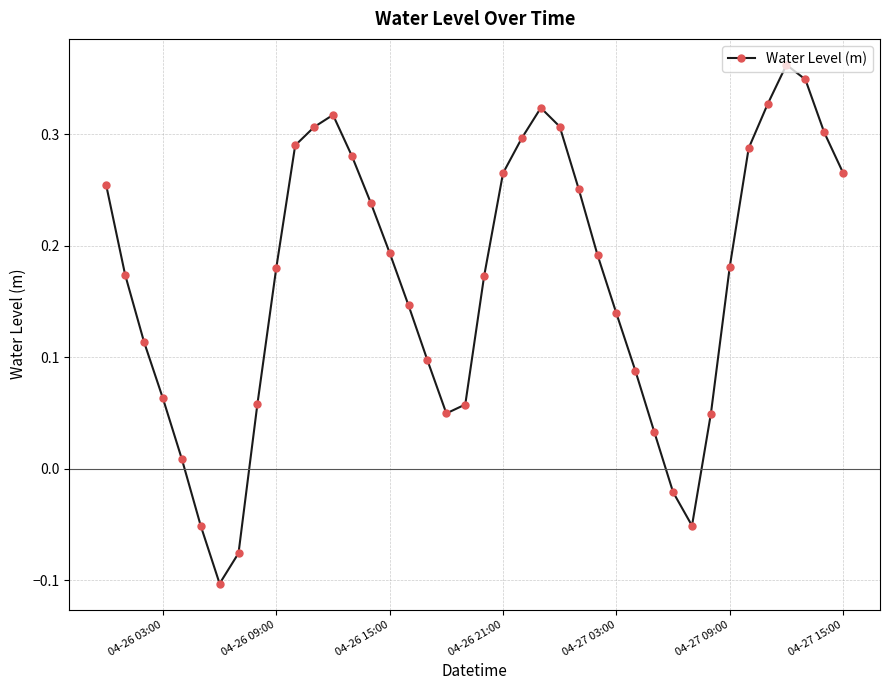

How many interior local valleys (lower than both neighbors) does the data have?

3